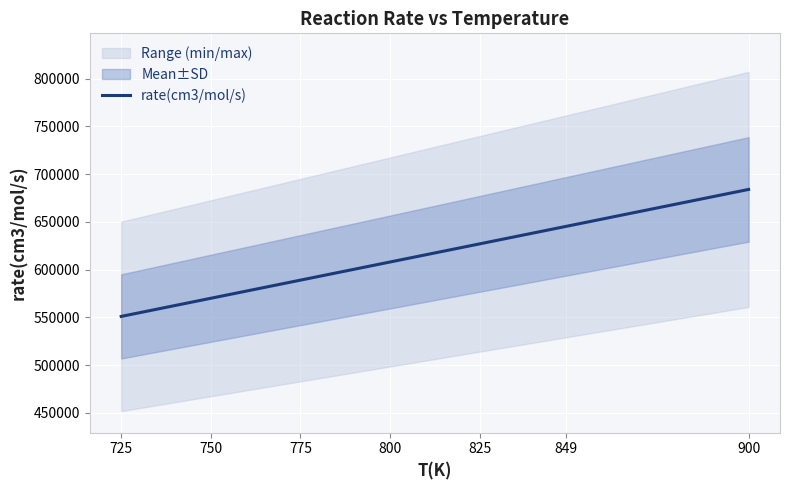

What is the ratio of the value at 849 to the value at 750?

1.1